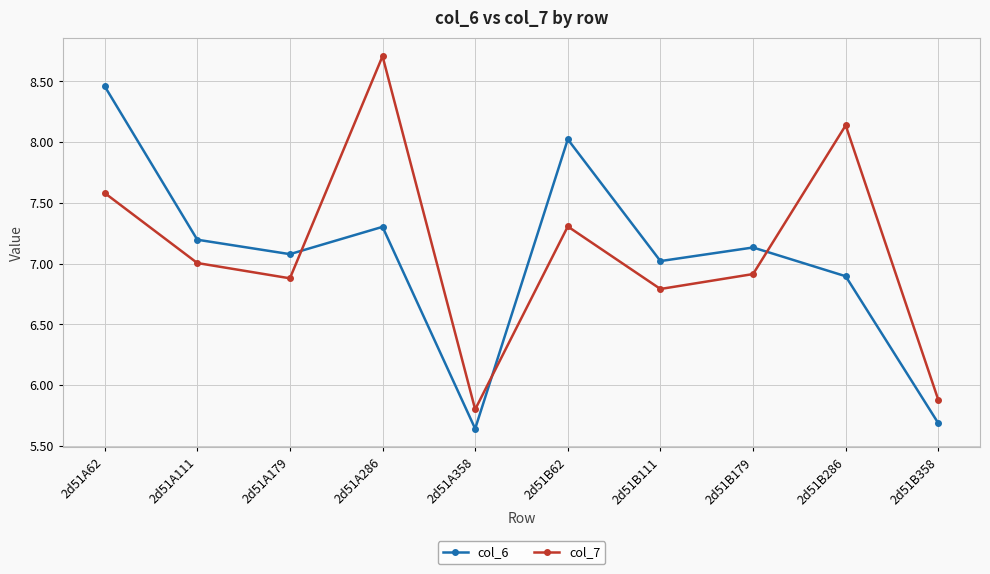

What is the sum of all col_6 values?

70.4